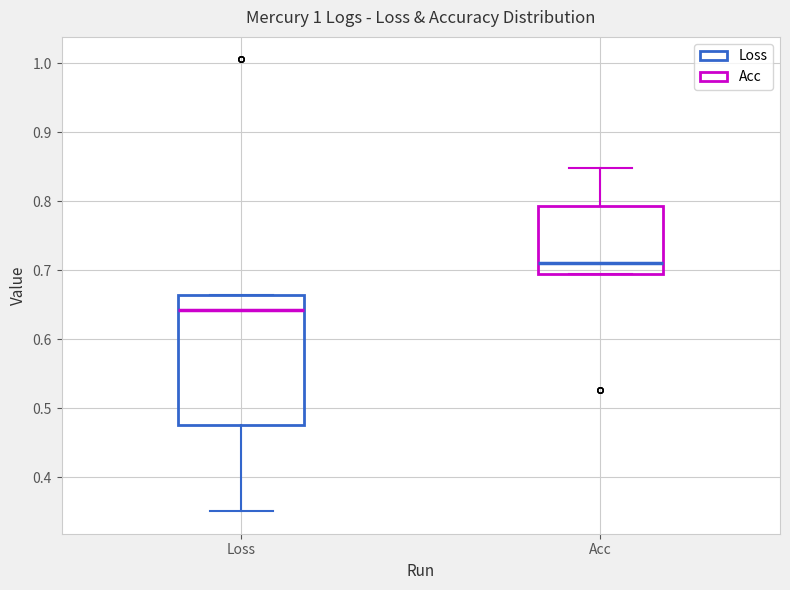

Reading left to right, read every box against the y-axis: the position of its median line, the range the box covers, and the ends of its whiskers. The values are not printed on the chart, so give them approximately, as read against the axis.

Loss: median 0.64, box 0.48 to 0.66, whiskers 0.35 to 0.66
Acc: median 0.71, box 0.69 to 0.79, whiskers 0.69 to 0.85